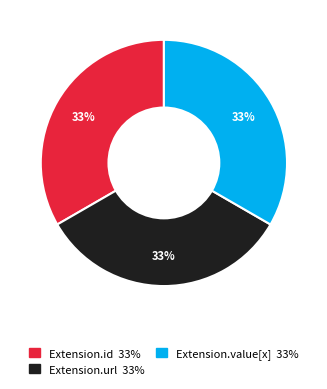

How many segments does this pie chart have?

3